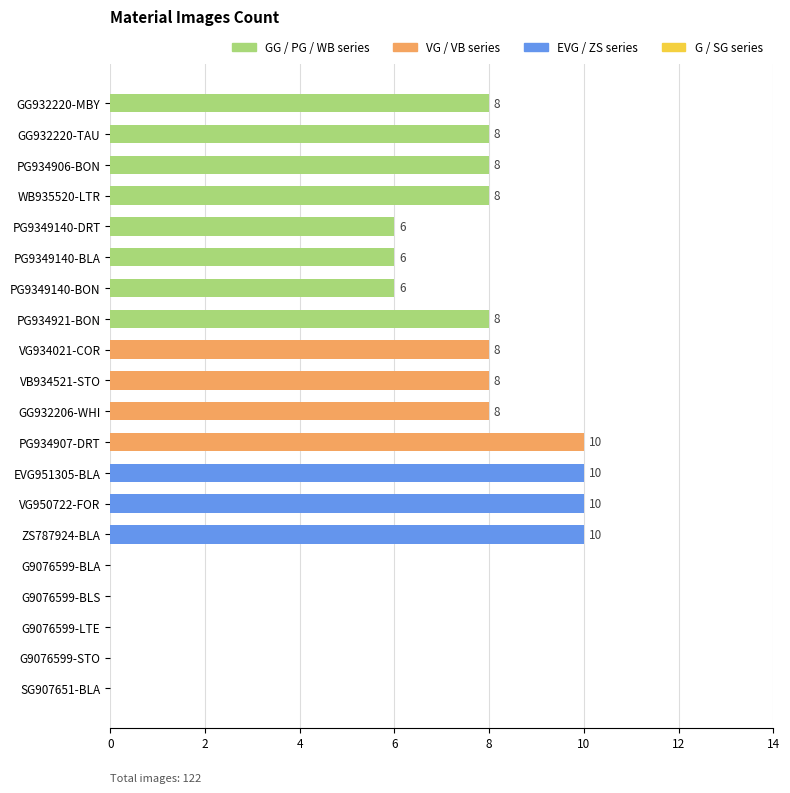

Read the value at PG9349140-DRT.

6